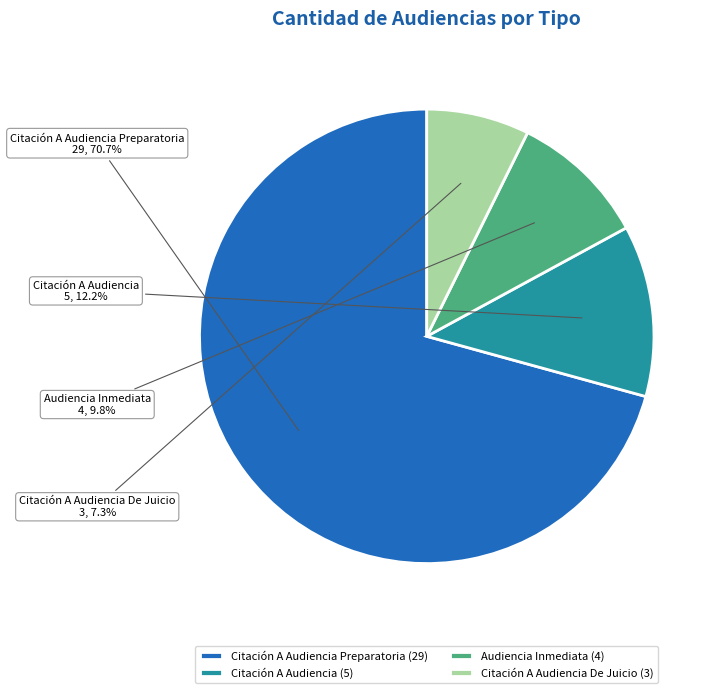

Rank the categories by value from lowest to highest.

Citación A Audiencia De Juicio (3), Audiencia Inmediata (4), Citación A Audiencia (5), Citación A Audiencia Preparatoria (29)